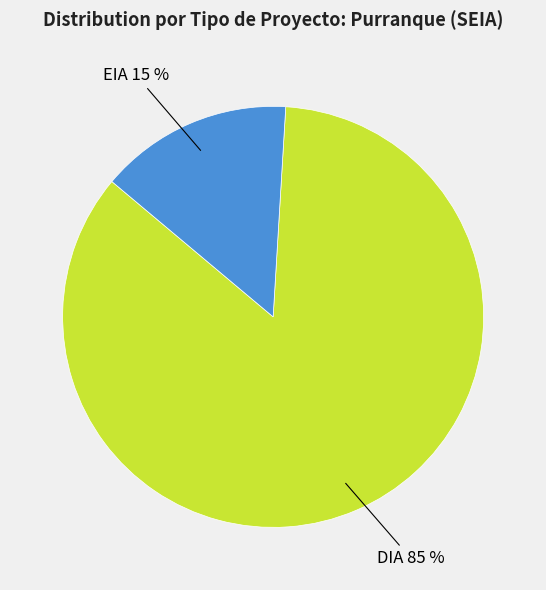

What percentage is the EIA slice, to the nearest percent?

15%